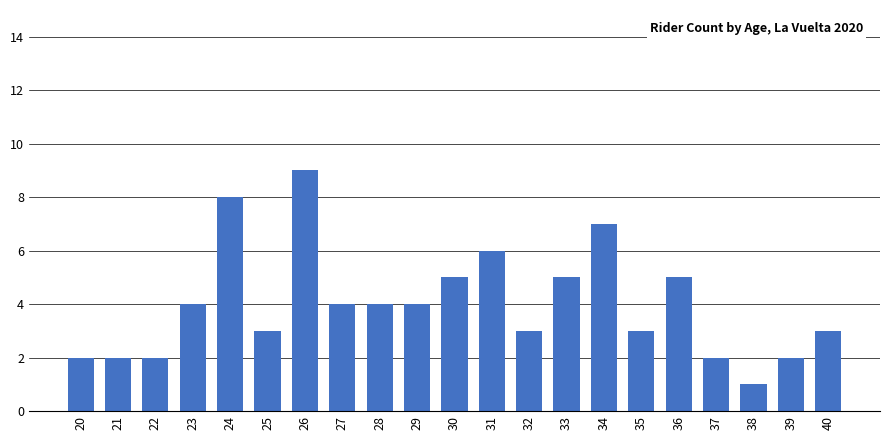

How many values are between 2 and 5?

16